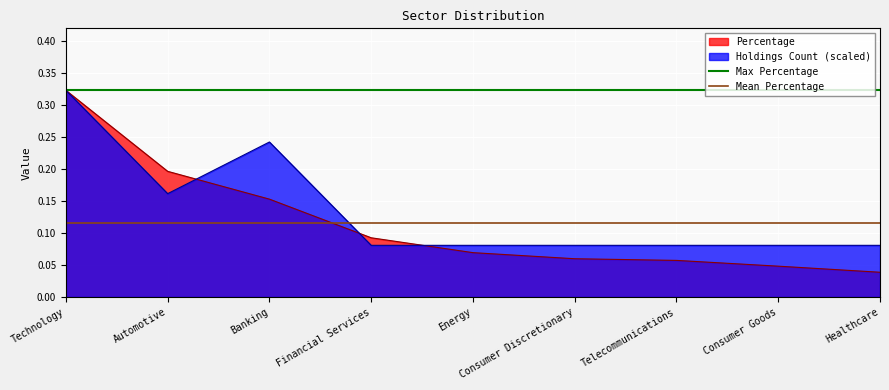

At which label does Max Percentage reach its peak?

Technology